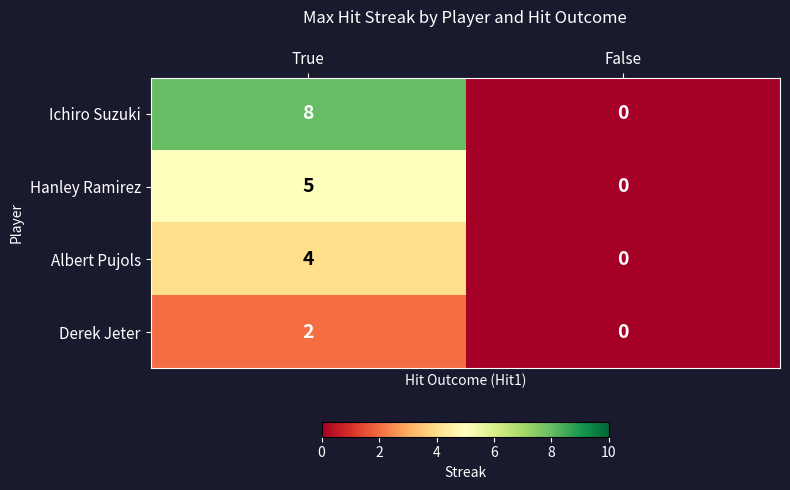

The value of Derek Jeter at False is -1. True or false?

False